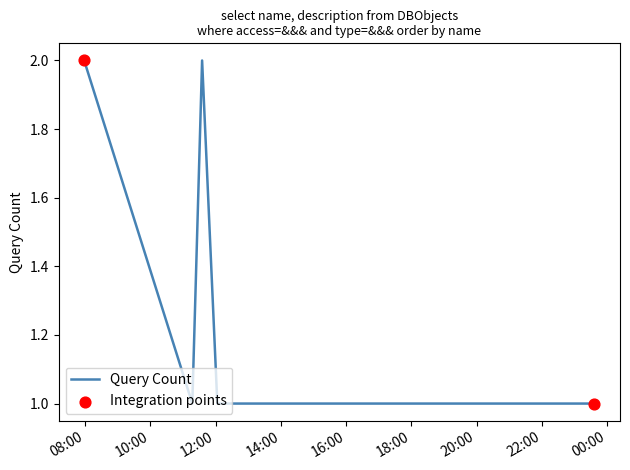

What is the sum of all values?

8